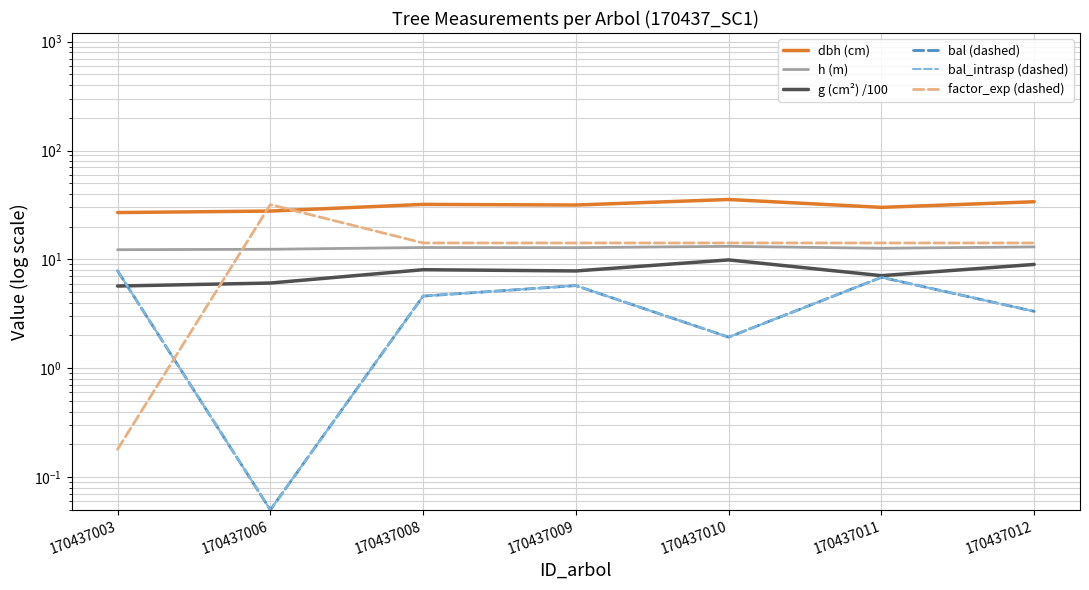

What is the value of the factor_exp (dashed) point at the 6th from the left?

14.2